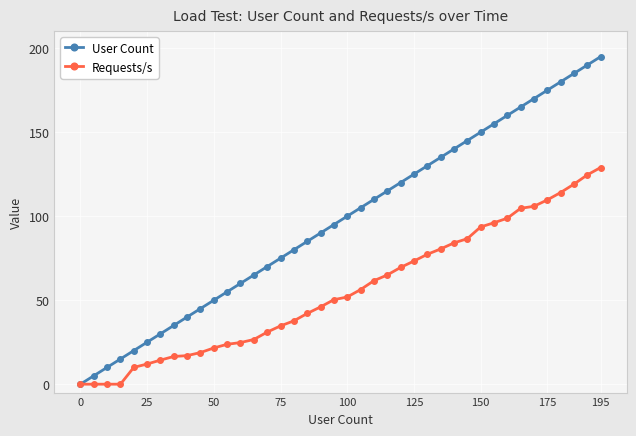

Rank the series by their average value, from highest to lowest.

User Count, Requests/s